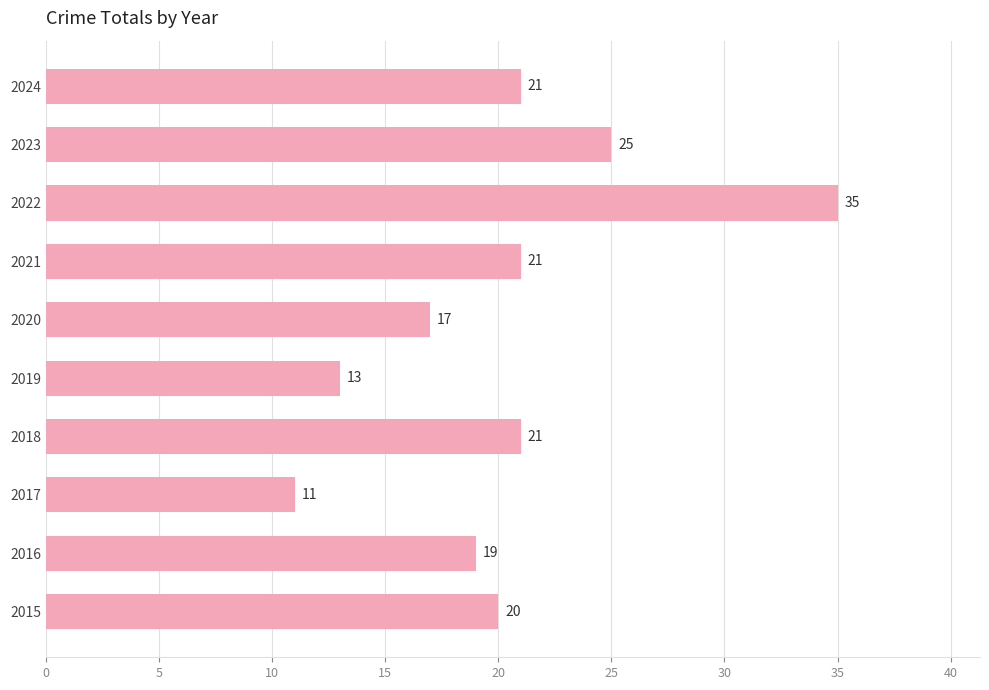

What is the change in value from 2016 to 2024?

+2